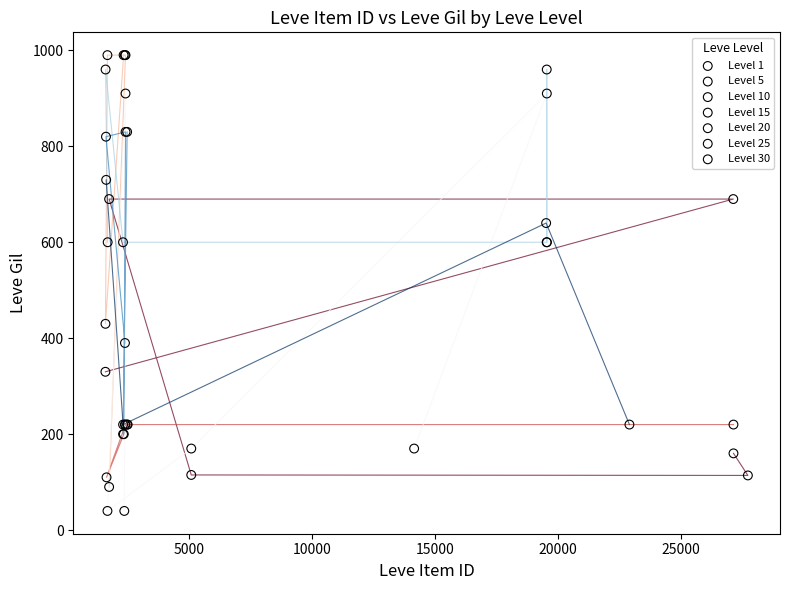

Which series contains the lowest Y value?

Level 15